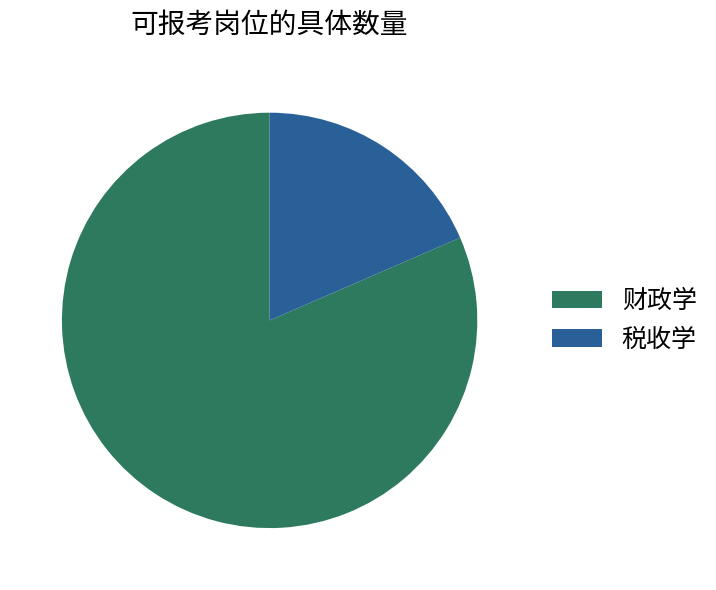

Combined, do 财政学 and 税收学 account for over 50%?

Yes